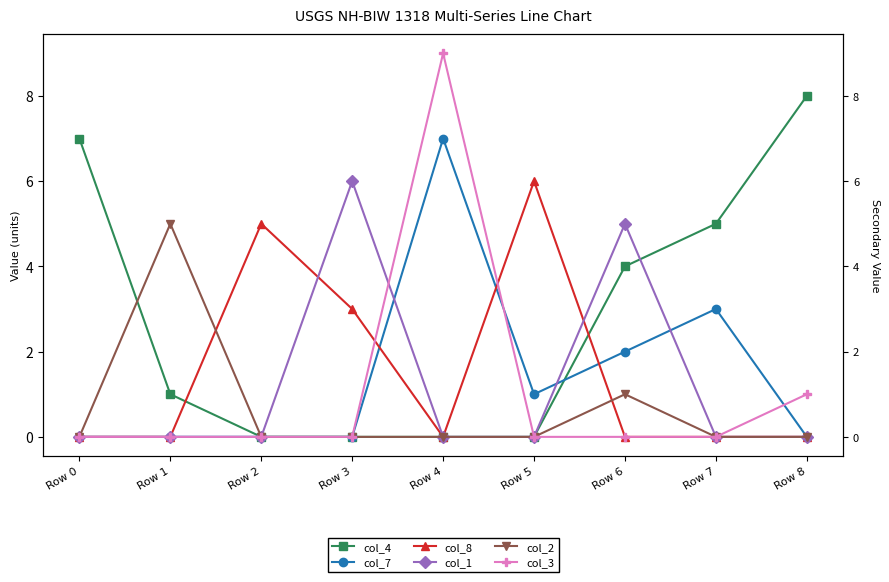

Which series has the largest total across all categories?

col_4